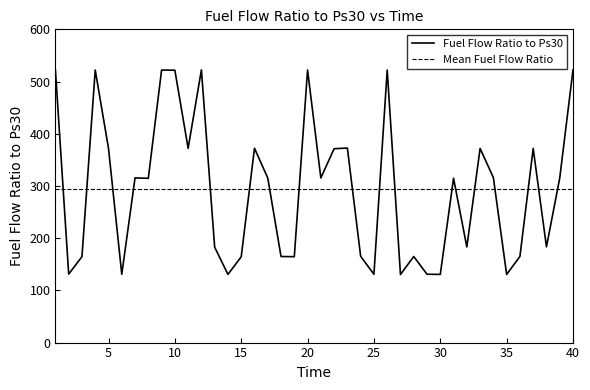

Reading left to right, list all the values displayed in this chart.

522.0	131.2	164.6	522.1	371.9	130.8	315.4	314.7	522.0	521.7	372.1	522.4	182.7	130.6	164.3	372.2	315.2	164.9	164.5	522.0	315.4	371.4	372.6	165.2	130.8	522.0	130.4	164.9	130.9	130.6	314.7	183.2	371.9	316.0	130.4	165.0	371.8	183.4	315.1	522.4